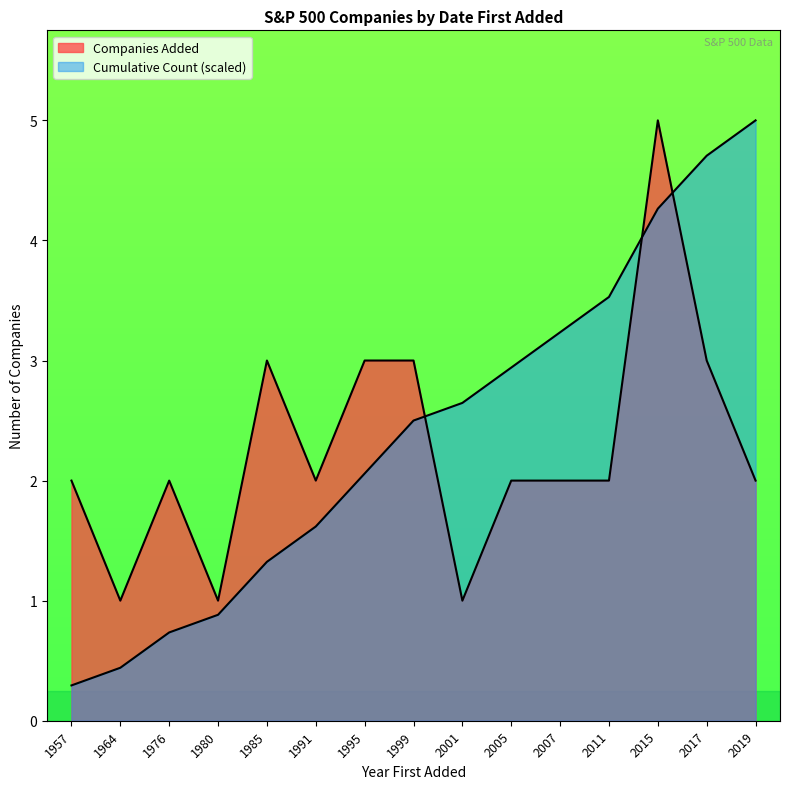

How many lines are shown in the chart?

2